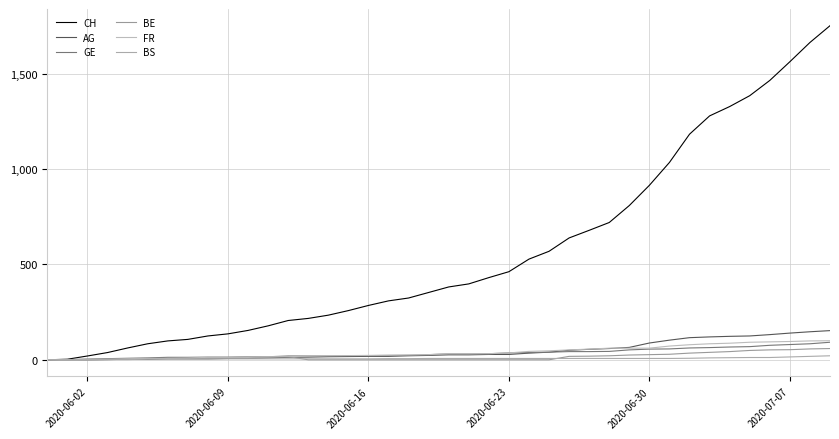

Does the chart display data point markers on the line(s)?

No